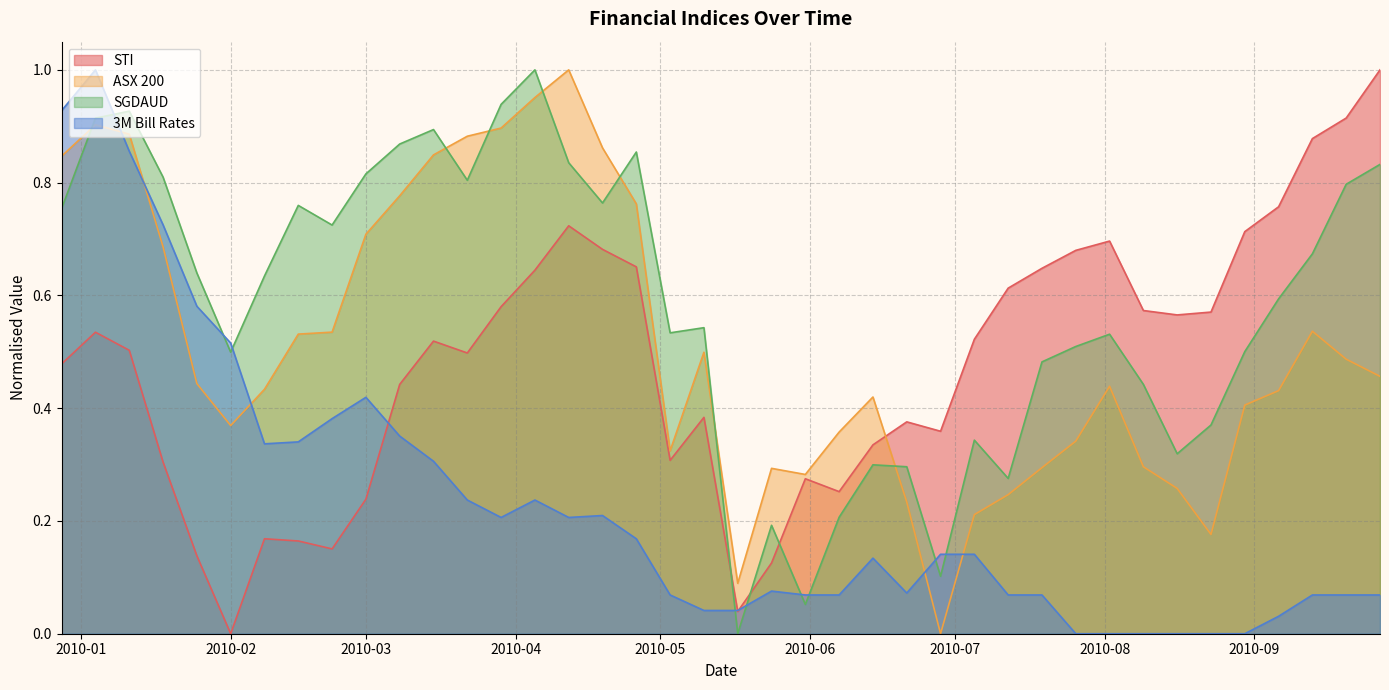

Which series has the largest total across all categories?

SGDAUD